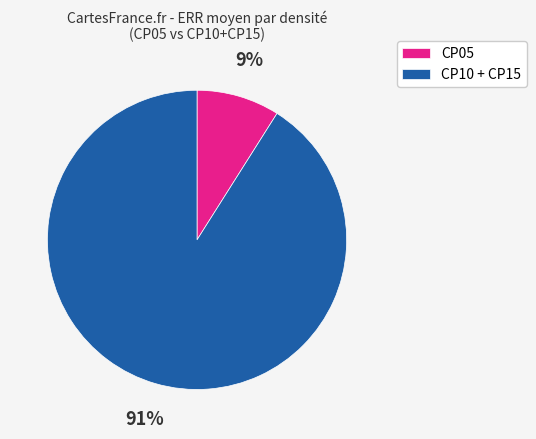

To the nearest percent, what percentage of the pie is CP10 + CP15?

91%